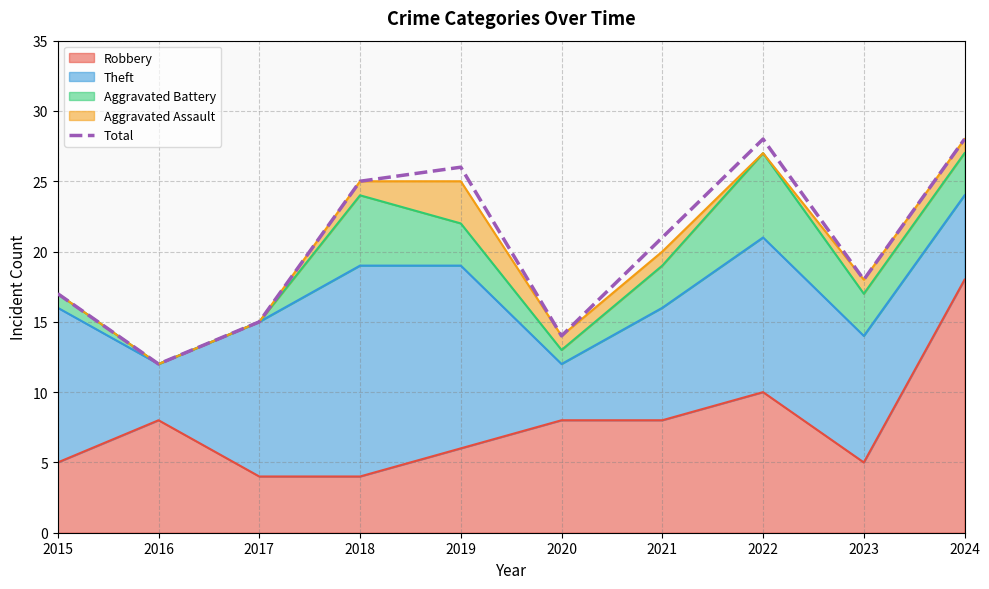

What value does the data have at 2016, to the nearest 10?

10